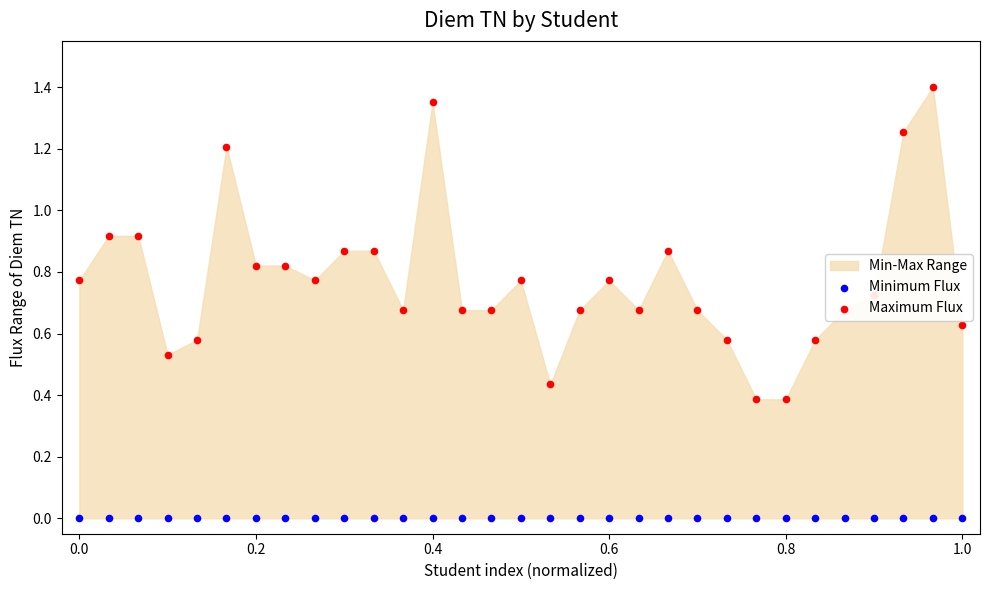

Which series has the largest total across all categories?

Maximum Flux